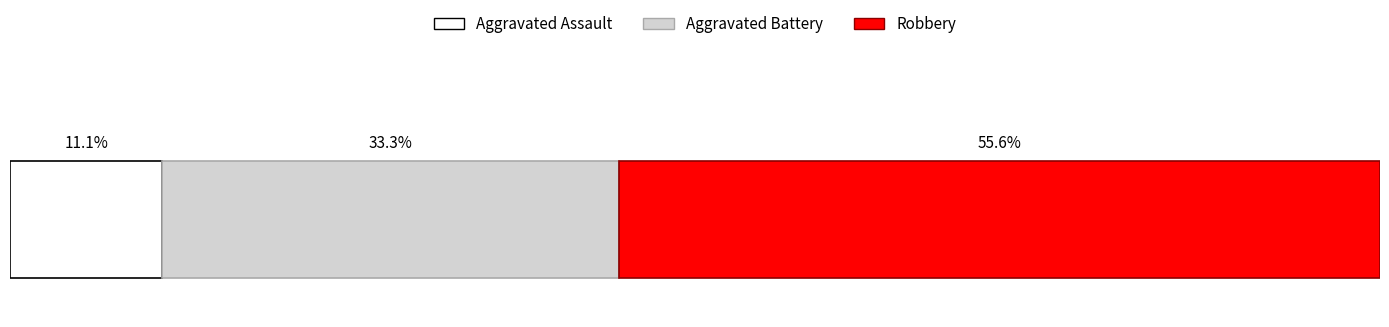

What are all the series names shown in the legend?

Aggravated Assault, Aggravated Battery, Robbery